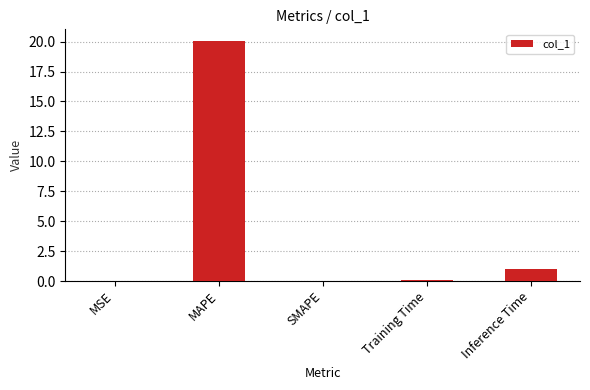

What is the change in value from MSE to MAPE?

+20.0